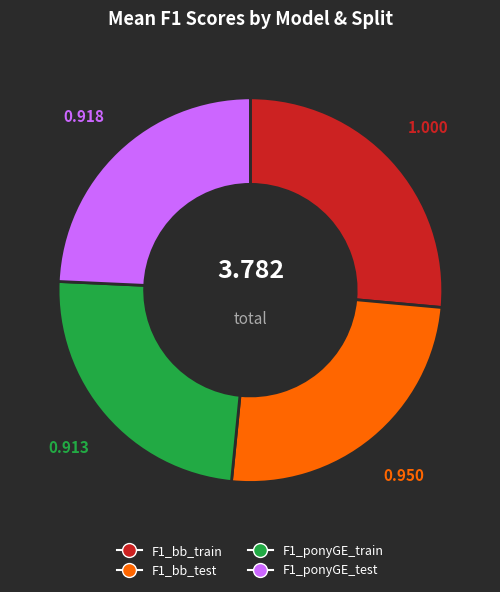

Is there a majority slice in this chart?

No